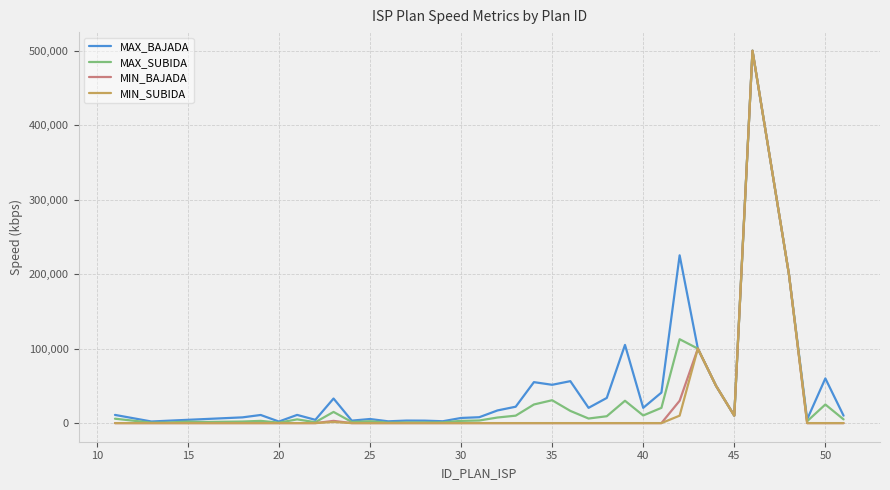

What is the maximum value shown in the chart?

500000